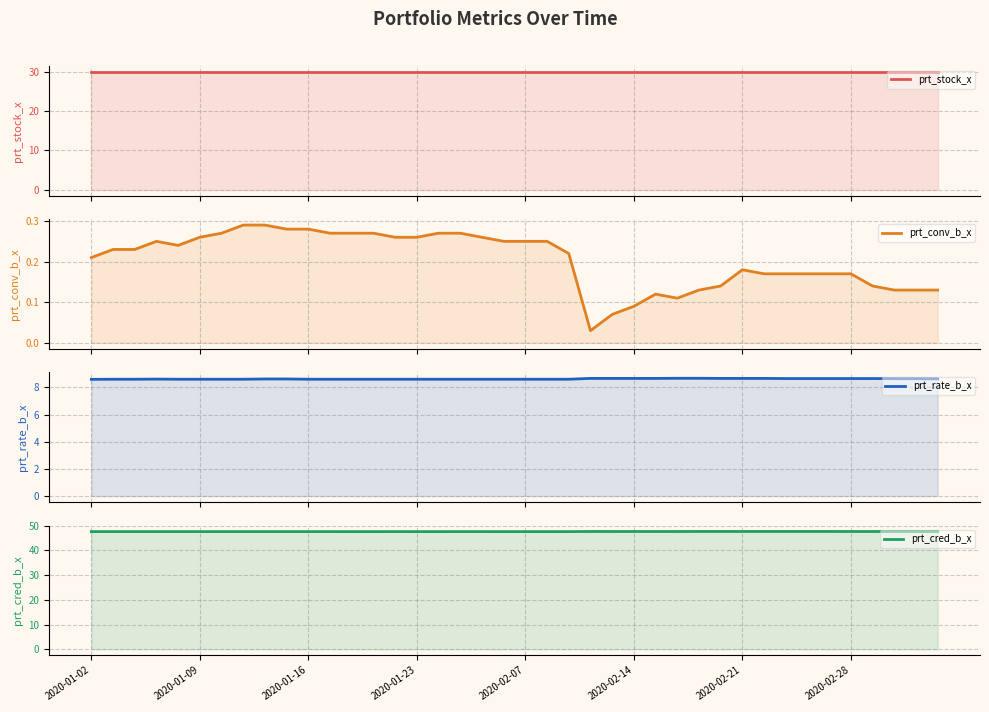

What is the sum of all prt_rate_b_x values?

345.4